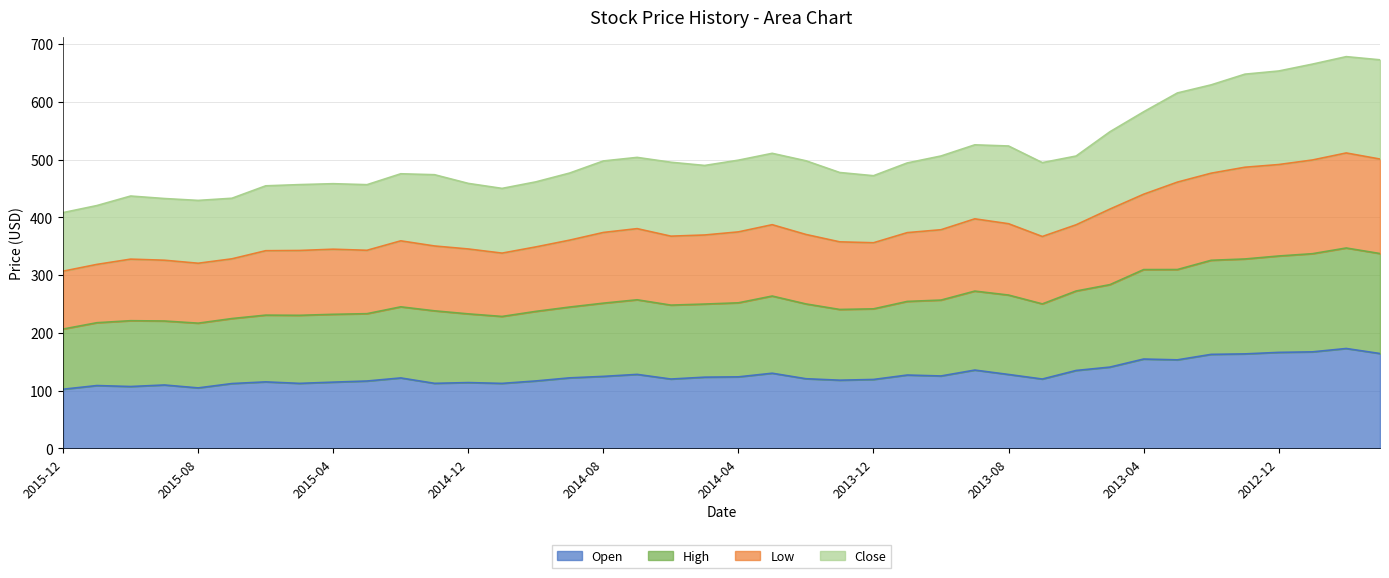

True or false: Open has a value of 174.6 at 2015-10.

False